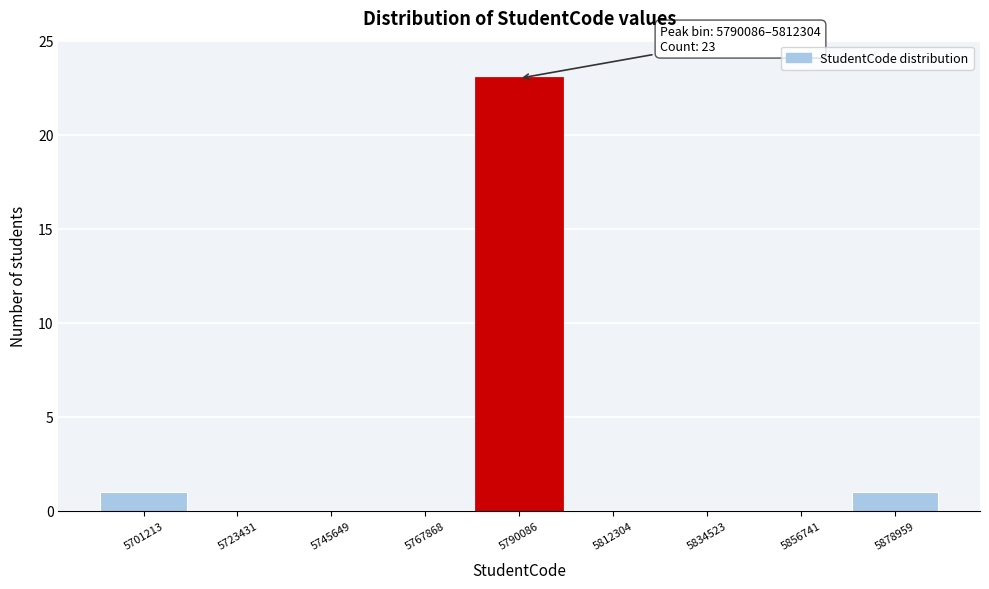

Reading right to left, what are all the values shown in this chart?

5878959=1	5856741=0	5834523=0	5812304=0	5790086=23	5767868=0	5745649=0	5723431=0	5701213=1